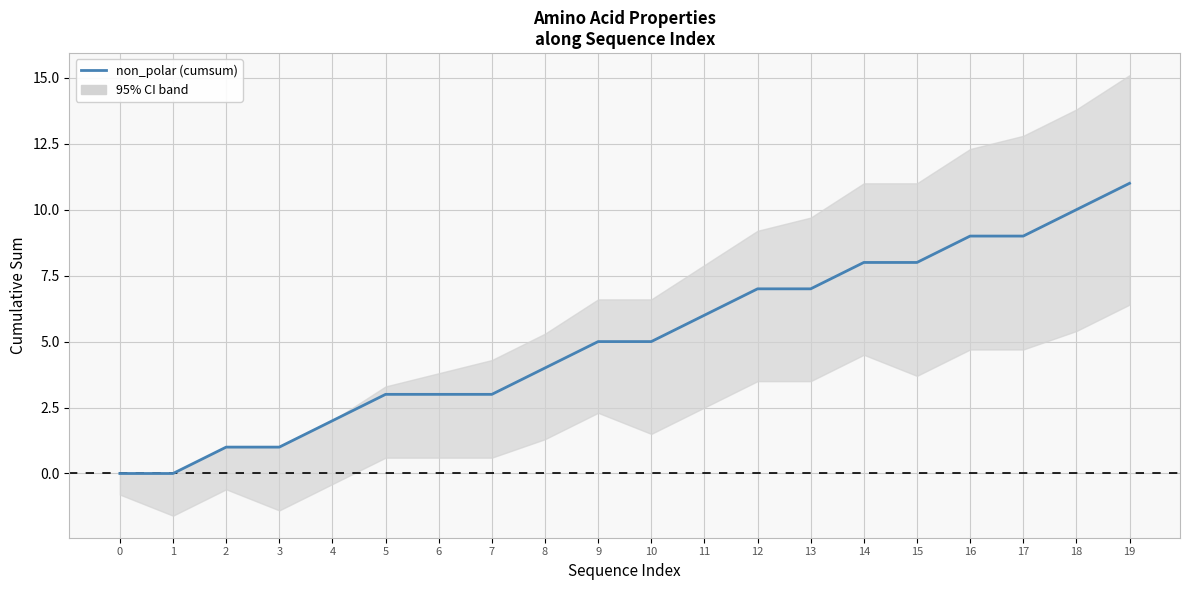

The chart shows a value of 5 at 9. True or false?

True